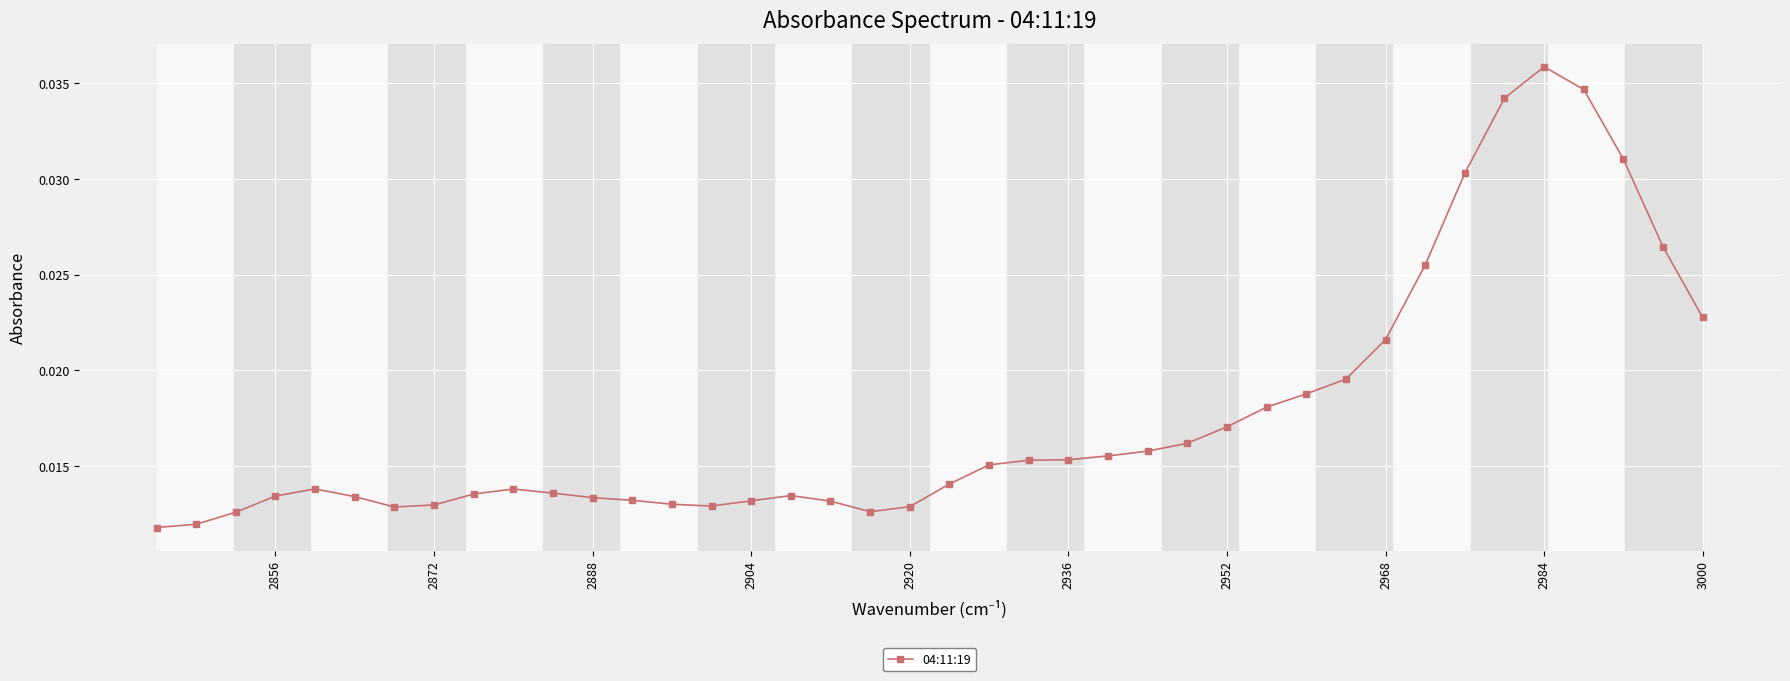

Which category has the highest value across all series?

2984